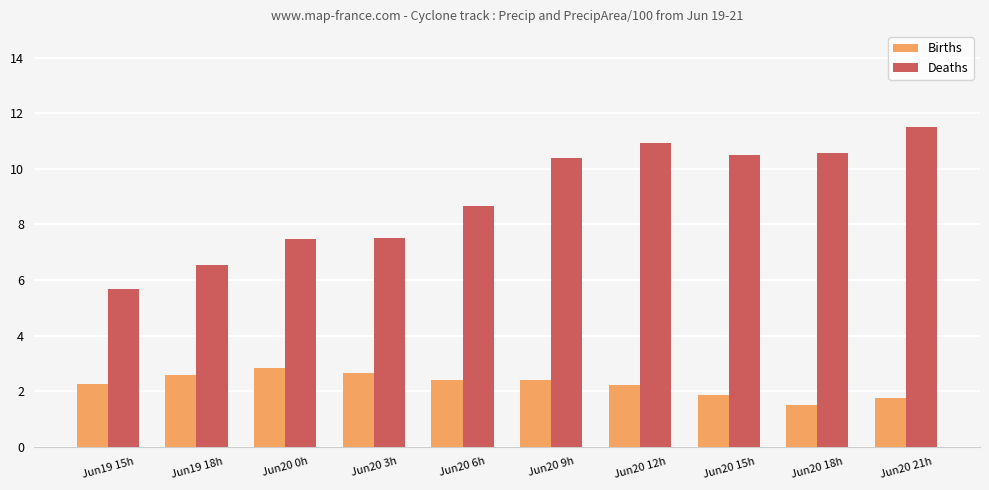

What is the label of the 8th bar from the right?

Jun20 0h